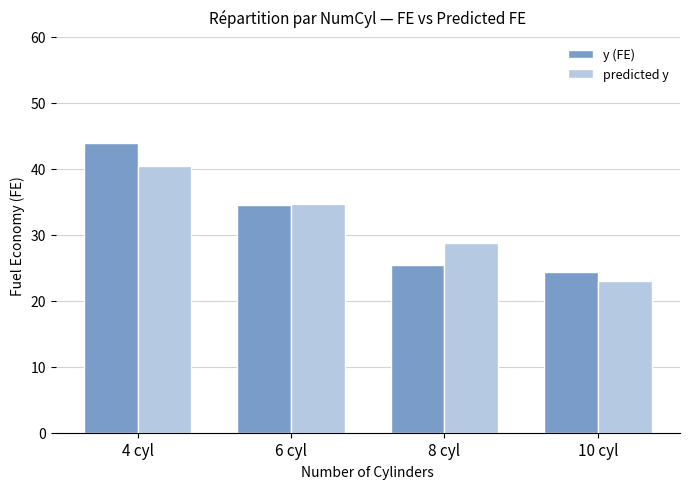

What is the greatest value displayed?

44.0